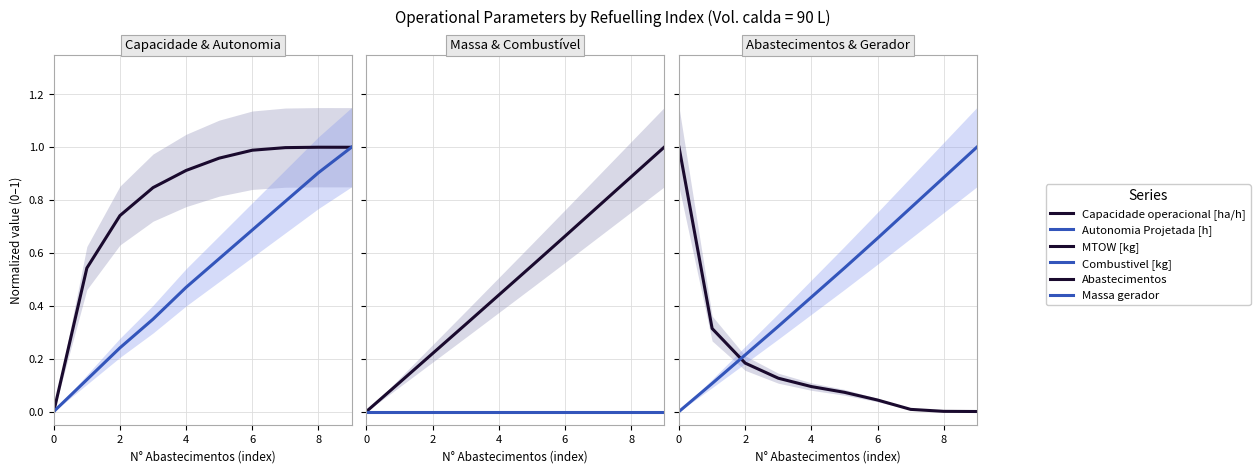

What is the difference between the highest and lowest values at 7?

1.0